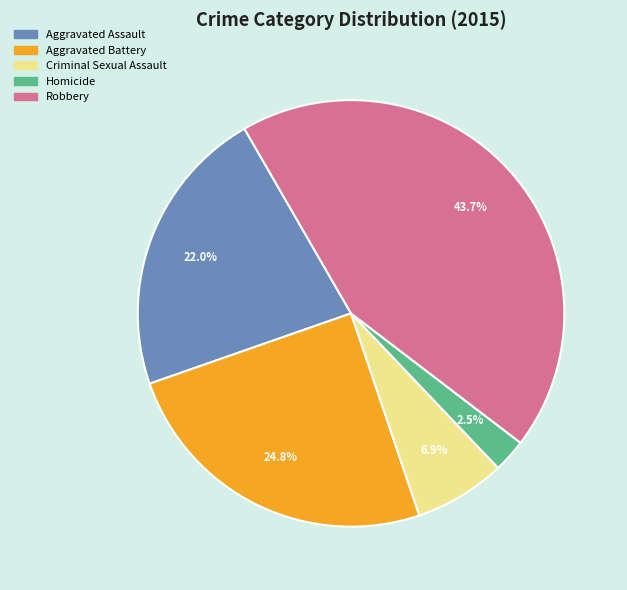

Which slice is the smallest?

Homicide